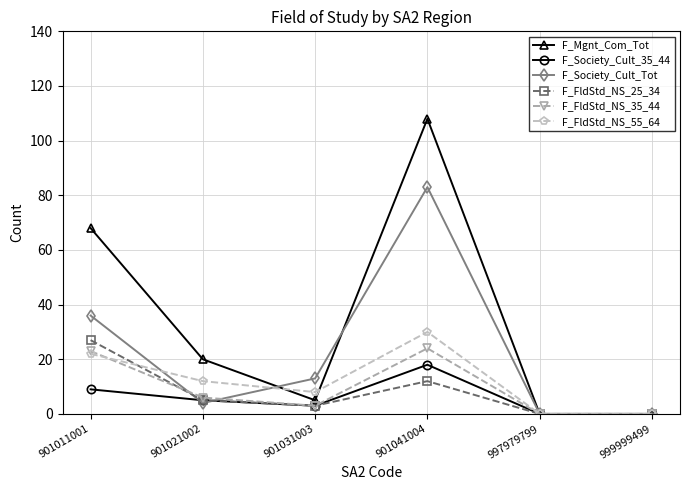

Which series has the largest total across all categories?

F_Mgnt_Com_Tot